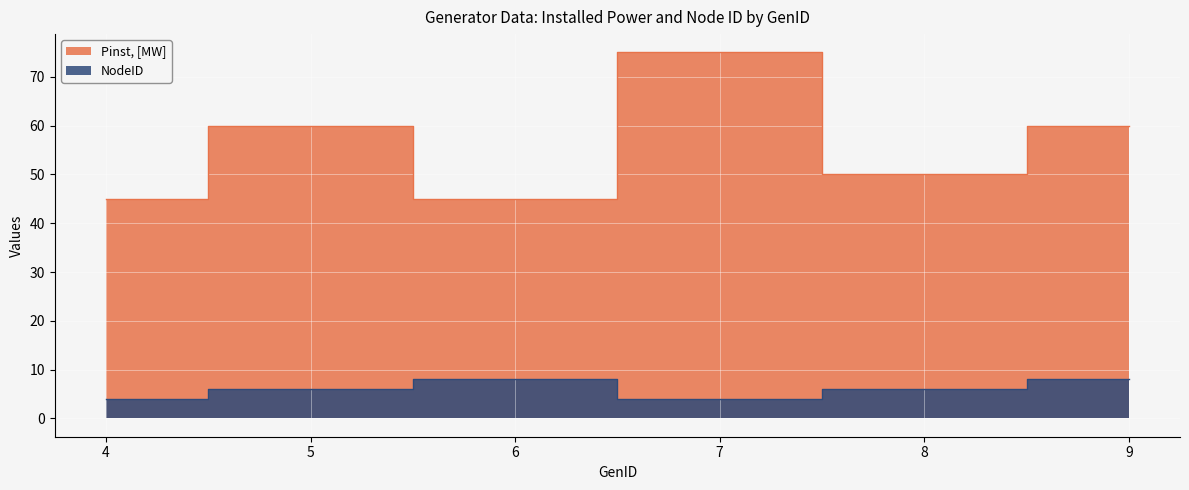

Which series has the largest range (max minus min)?

Pinst, [MW]